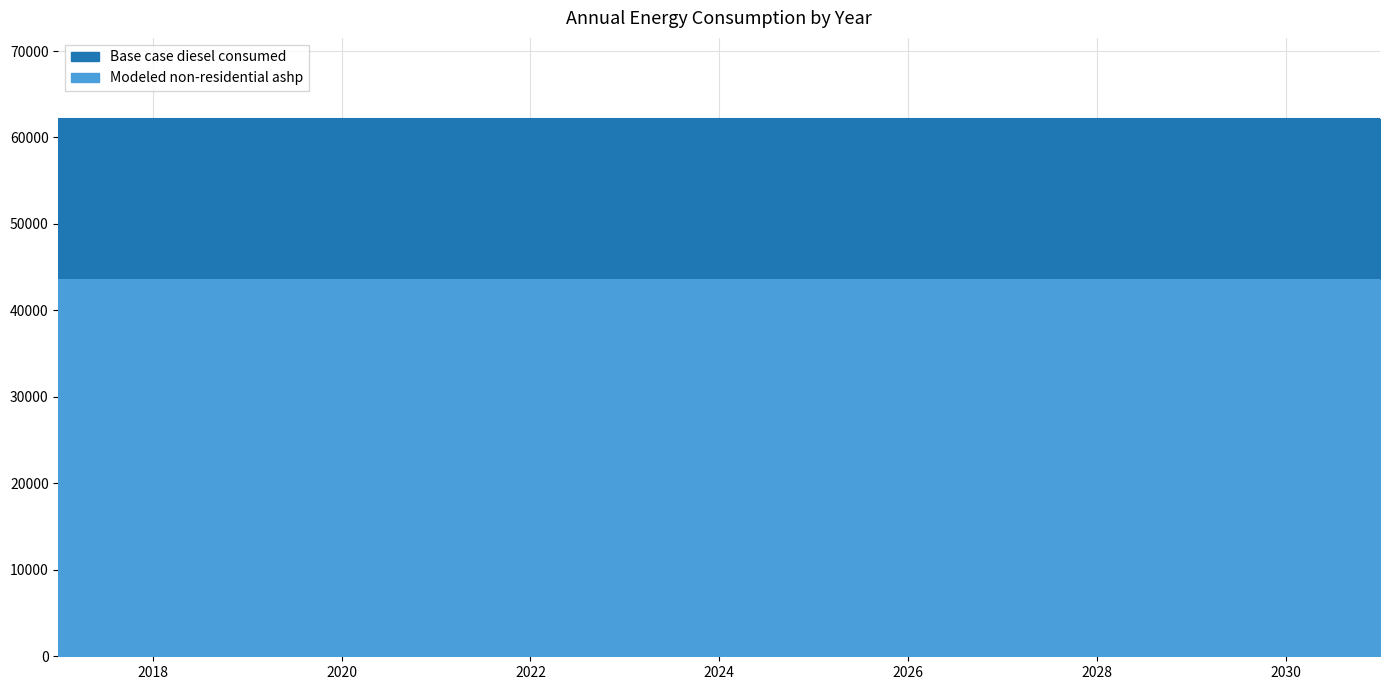

Where is Modeled non-residential ashp nearest to the value 43534?

2017